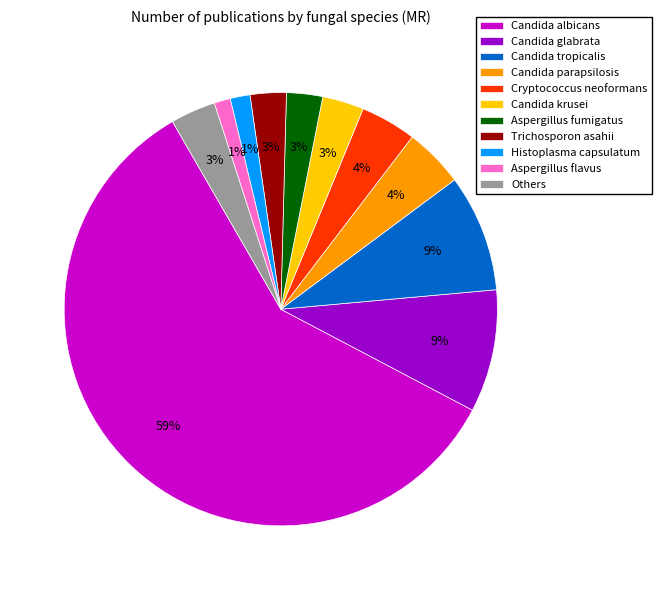

Is there a majority slice in this chart?

Yes